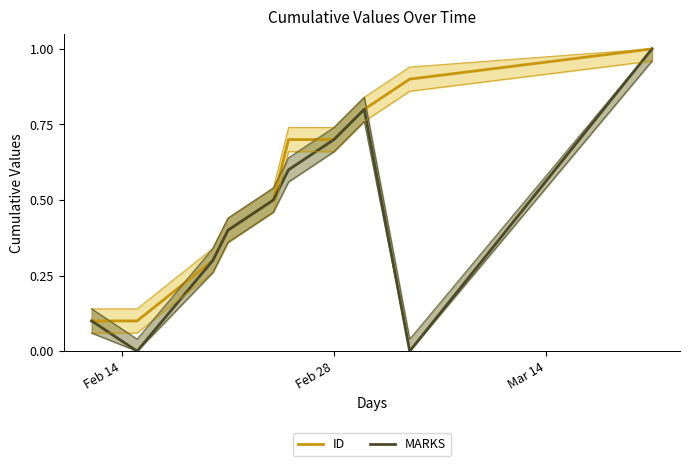

What is the label of the 10th point from the right?

Feb 14